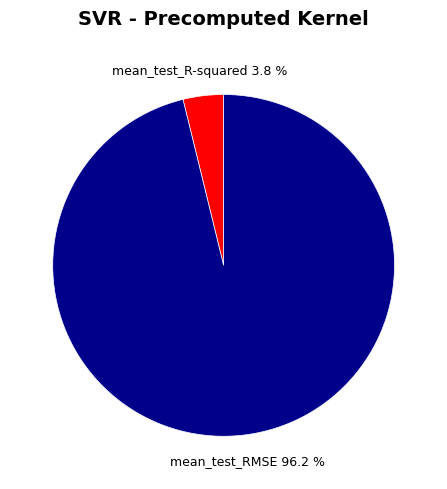

Is there any slice that represents more than half of the pie?

Yes